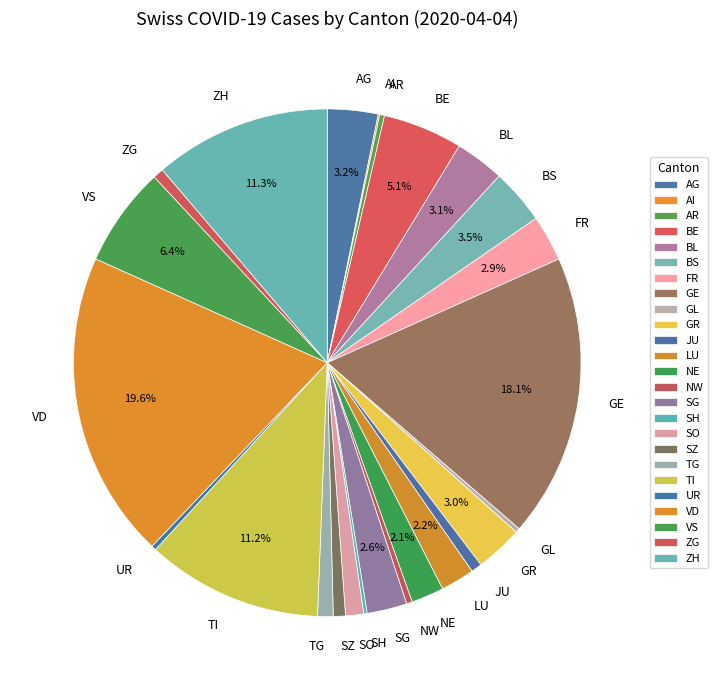

Does ZH account for over 50% of the chart?

No